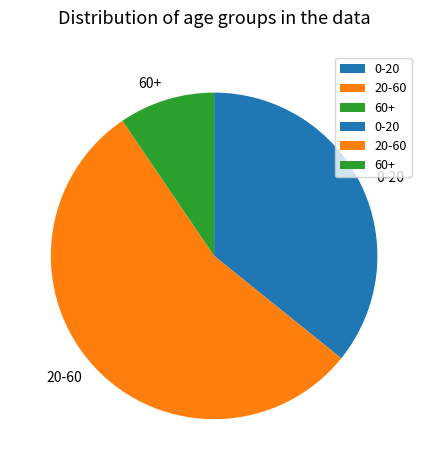

Do 0-20 and 60+ together represent more than half of the pie?

No